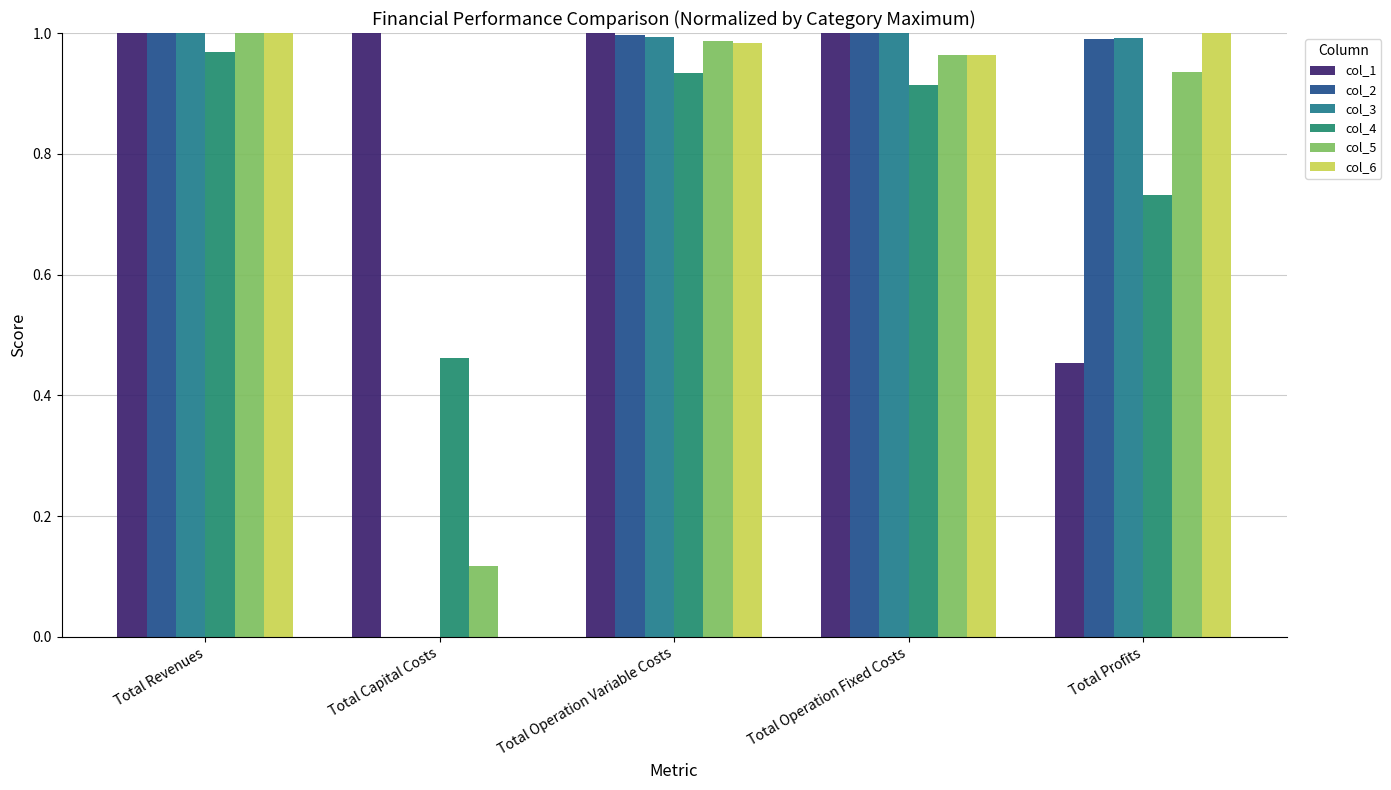

Are the bars horizontal?

No